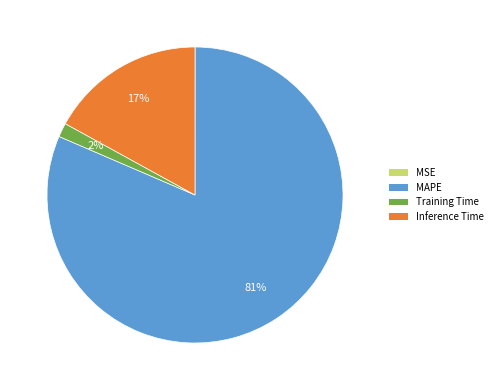

Is it true that Training Time is 2% of the pie?

True